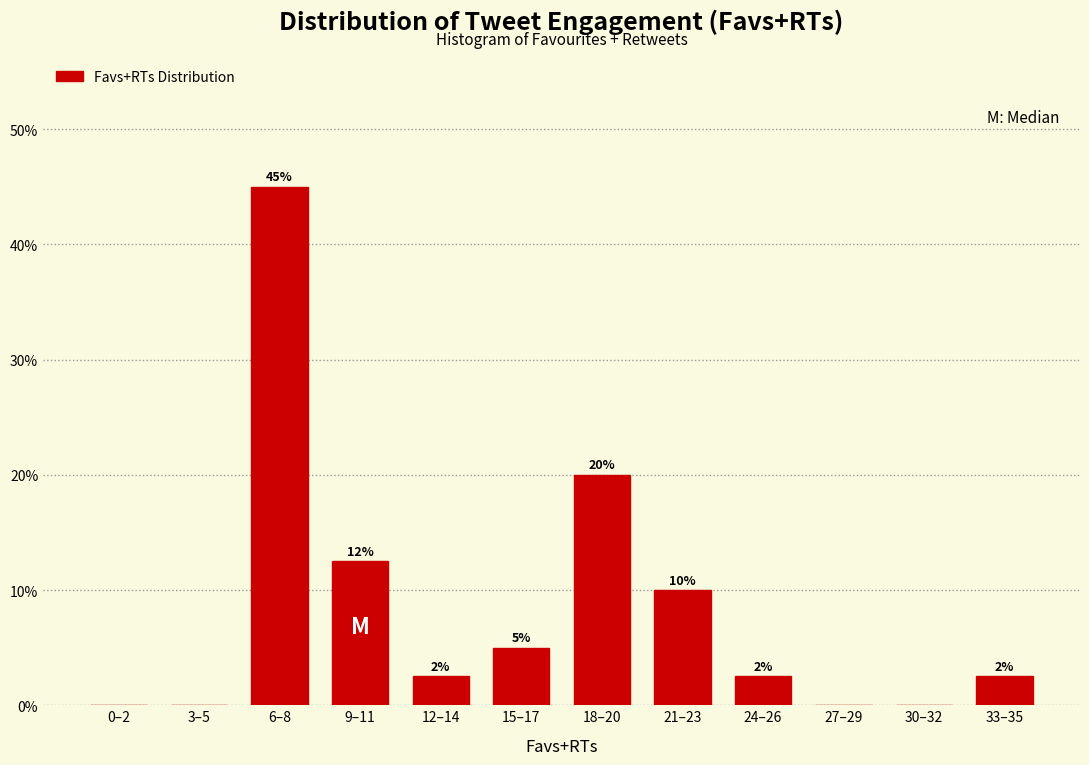

At which category does the chart reach its peak across all series?

6–8